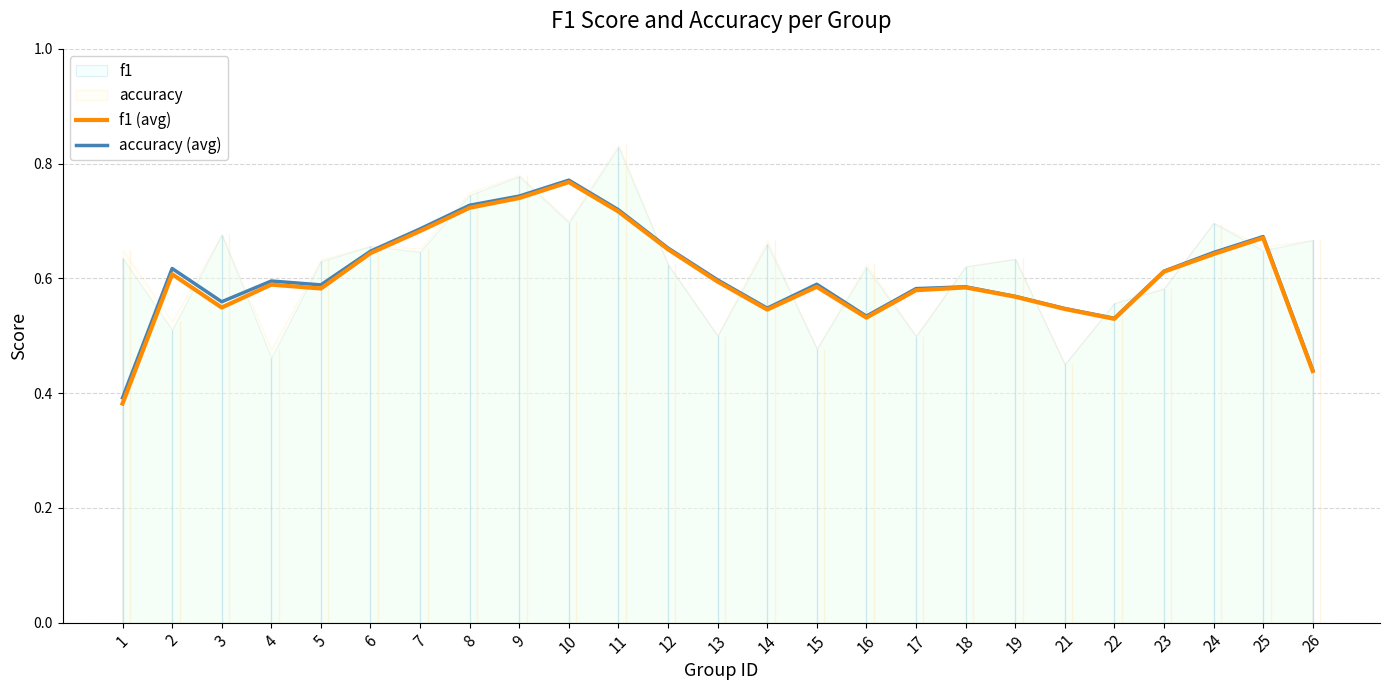

Rank the categories by f1 (avg) value from highest to lowest.

10, 9, 8, 11, 7, 25, 12, 6, 24, 23, 2, 13, 4, 15, 18, 5, 17, 19, 3, 21, 14, 16, 22, 26, 1